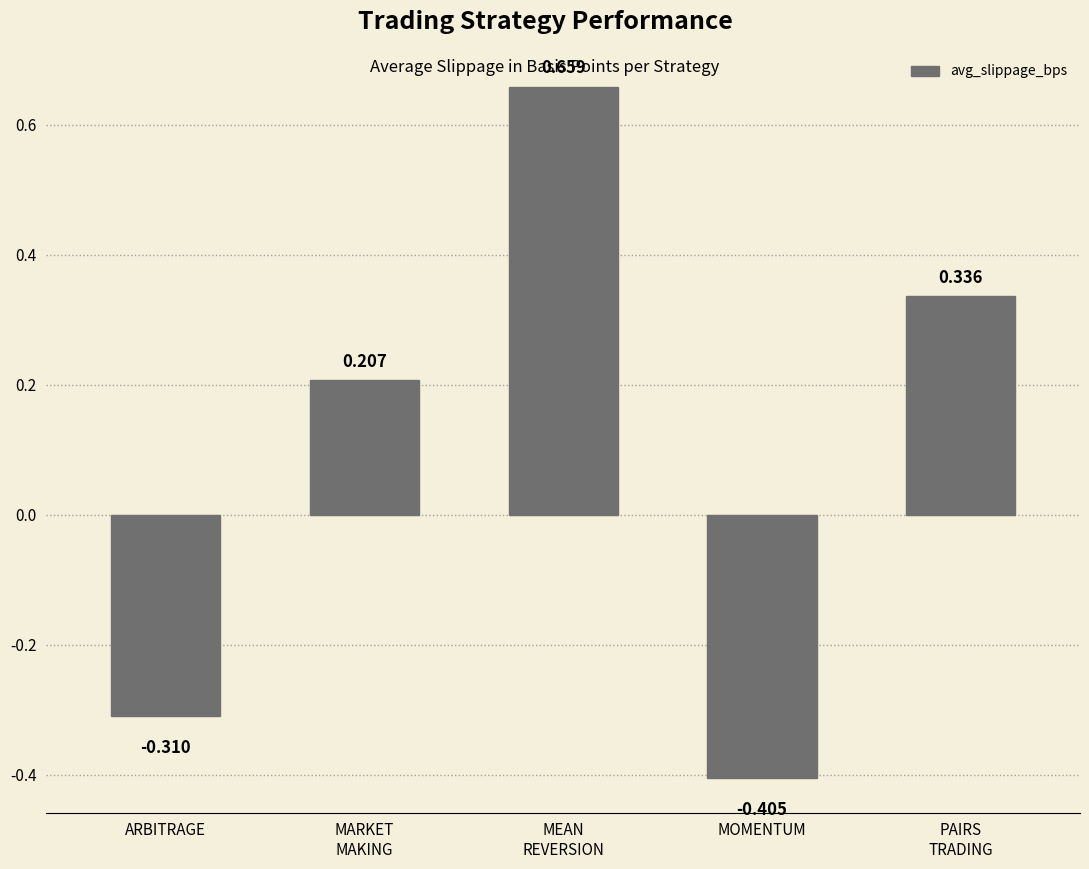

How many data points are above 0?

3